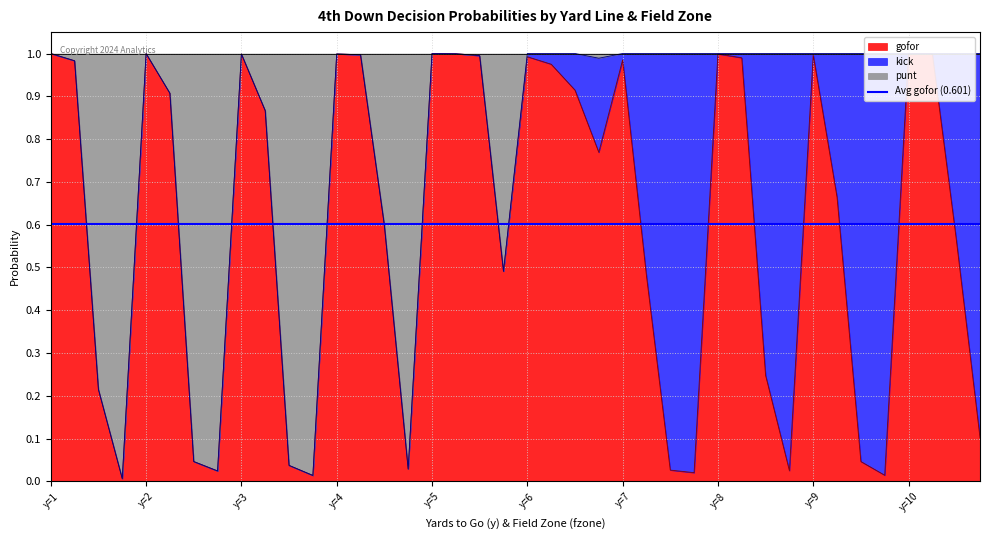

What is the value of the punt point at the 21st from the left?

1.0